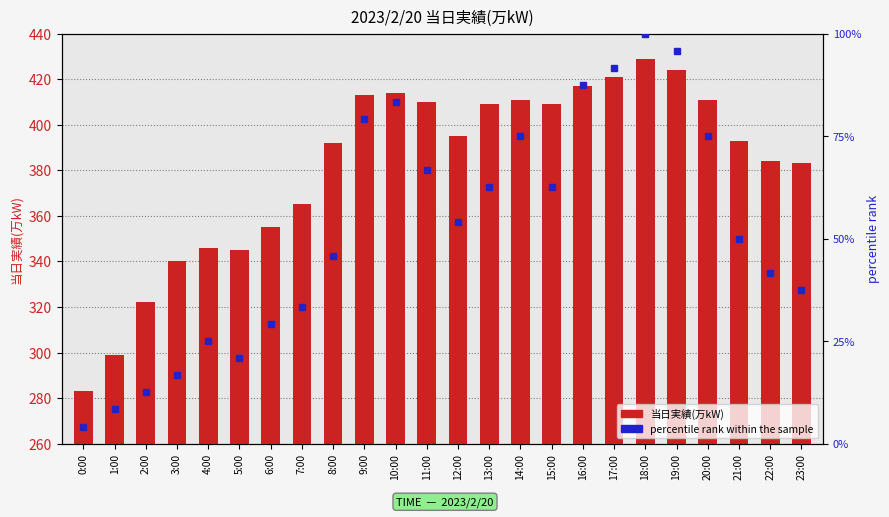

What is the lowest value of the percentile rank within the sample series?

4.2